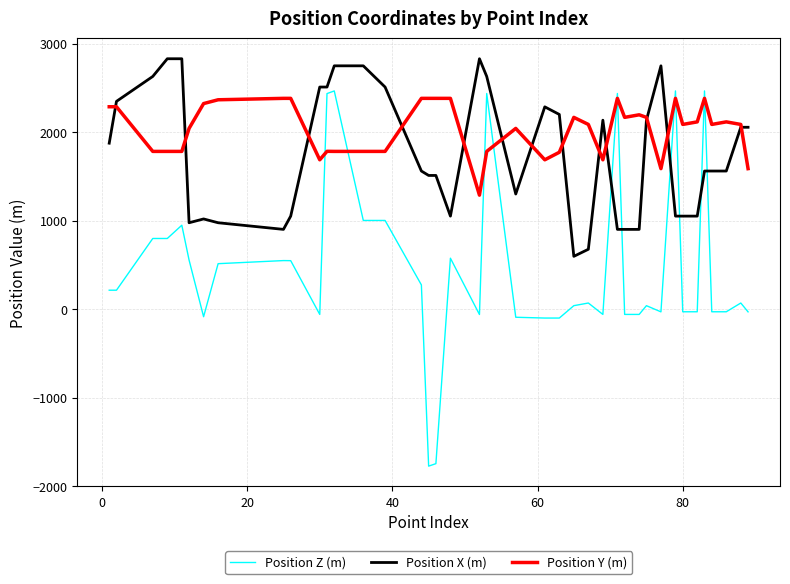

Is this an area chart (filled region under the line)?

No